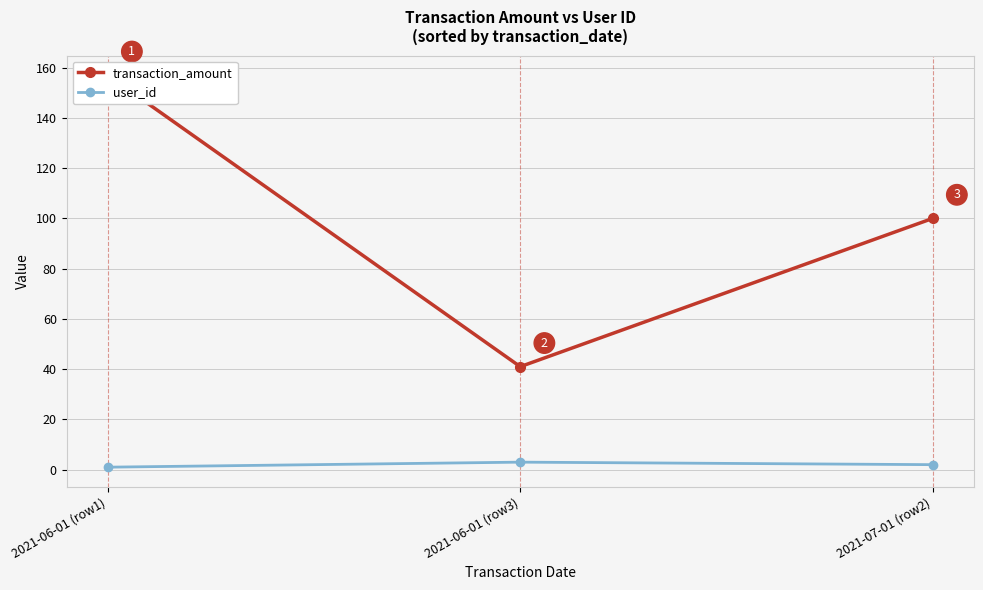

Rank the series at 2021-06-01 (row1) from highest to lowest value.

transaction_amount, user_id